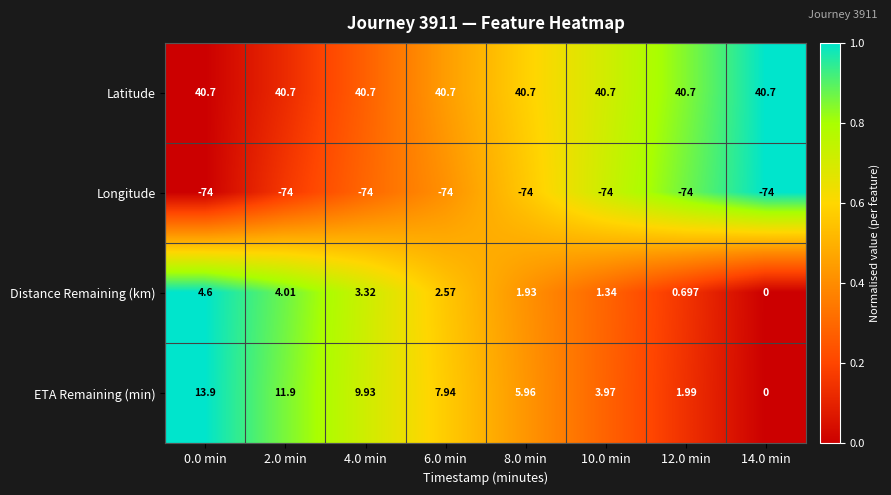

Which series has the widest spread of values?

ETA Remaining (min)